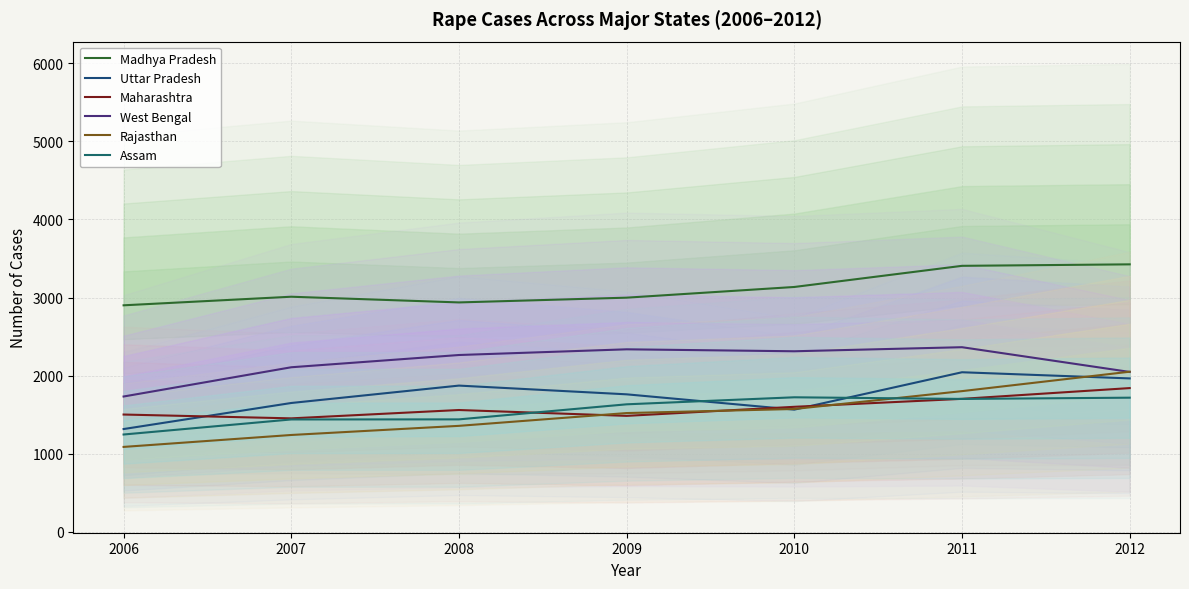

What is the difference between the highest and lowest values at 2007?

1772